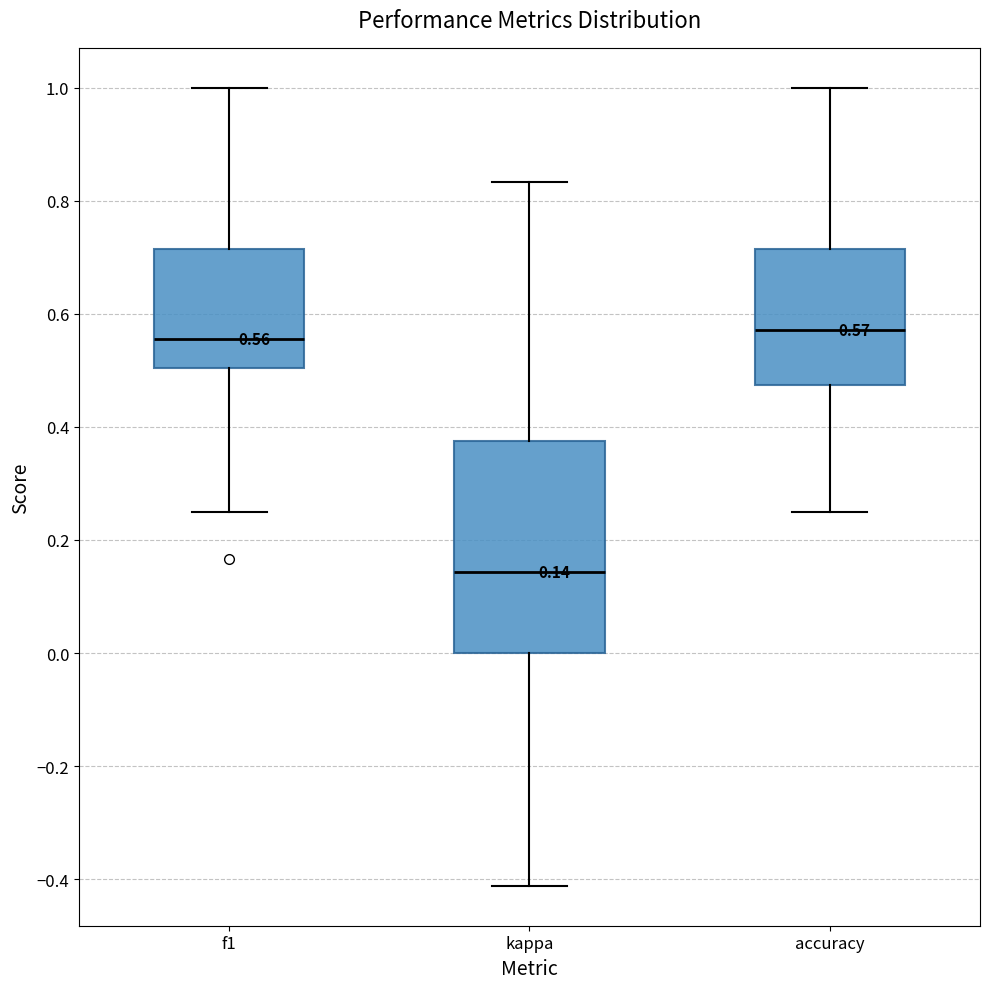

Which box is the tallest, from its lower edge to its upper edge?

kappa